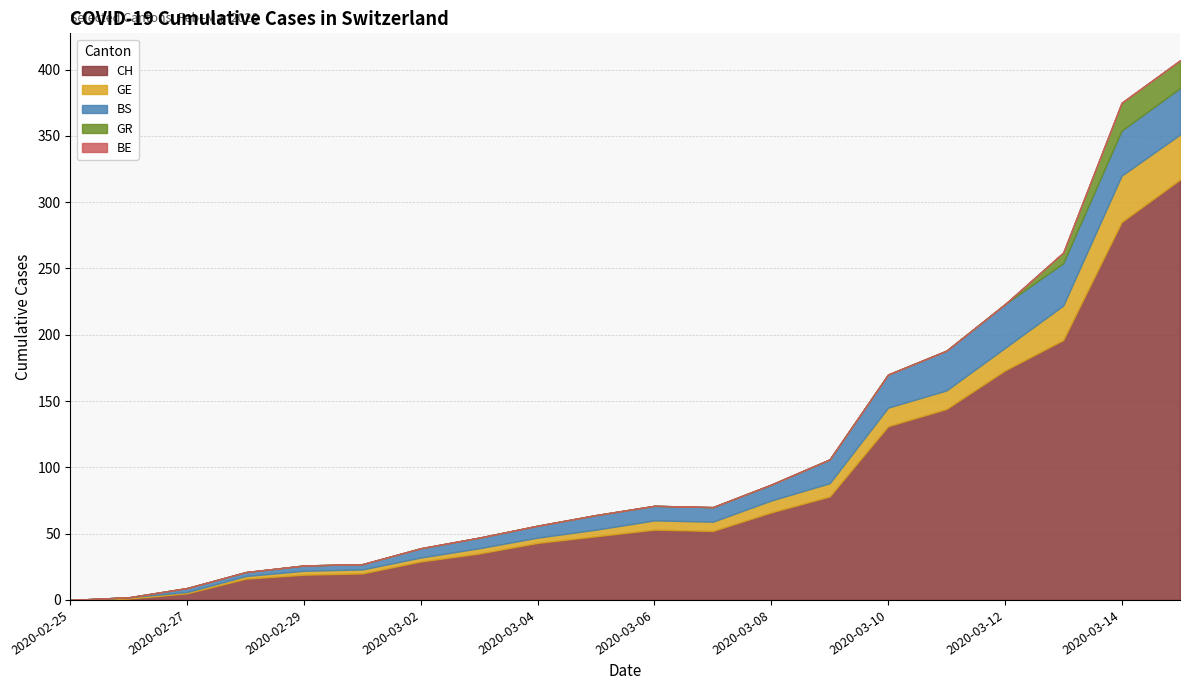

How many values in BS are above zero?

18